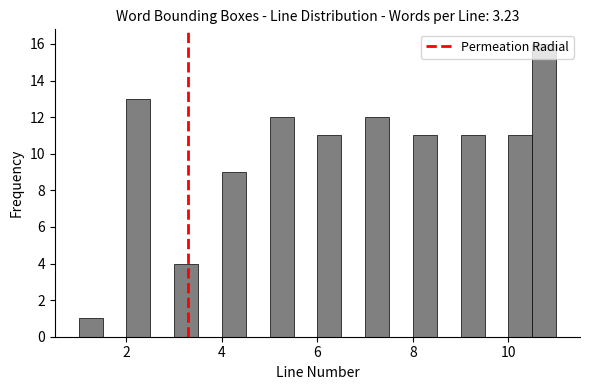

Read against the x-axis, roughly where is the centre of the tallest bar?

10.8